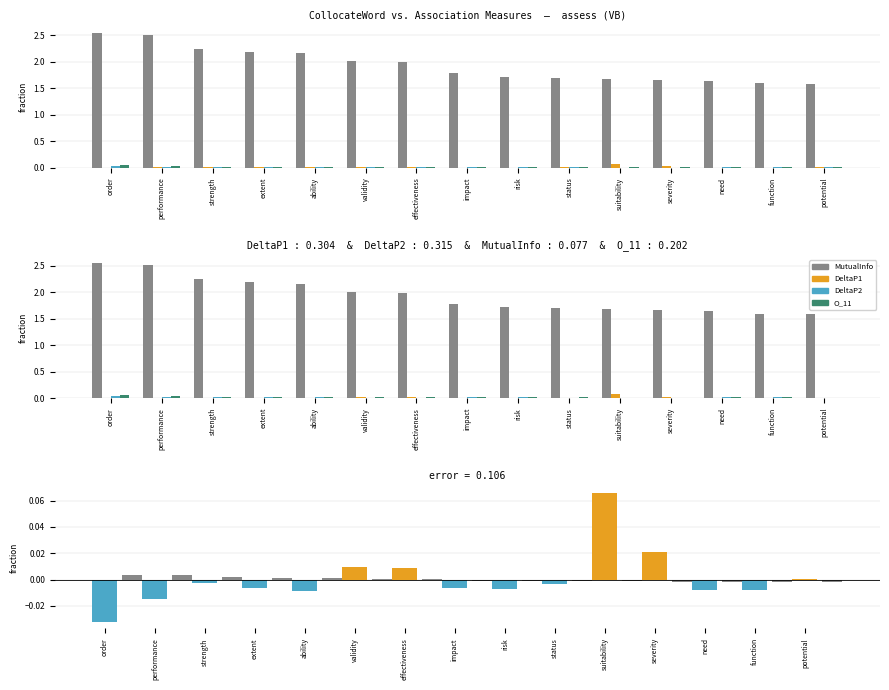

How many bars are there in each group?

4